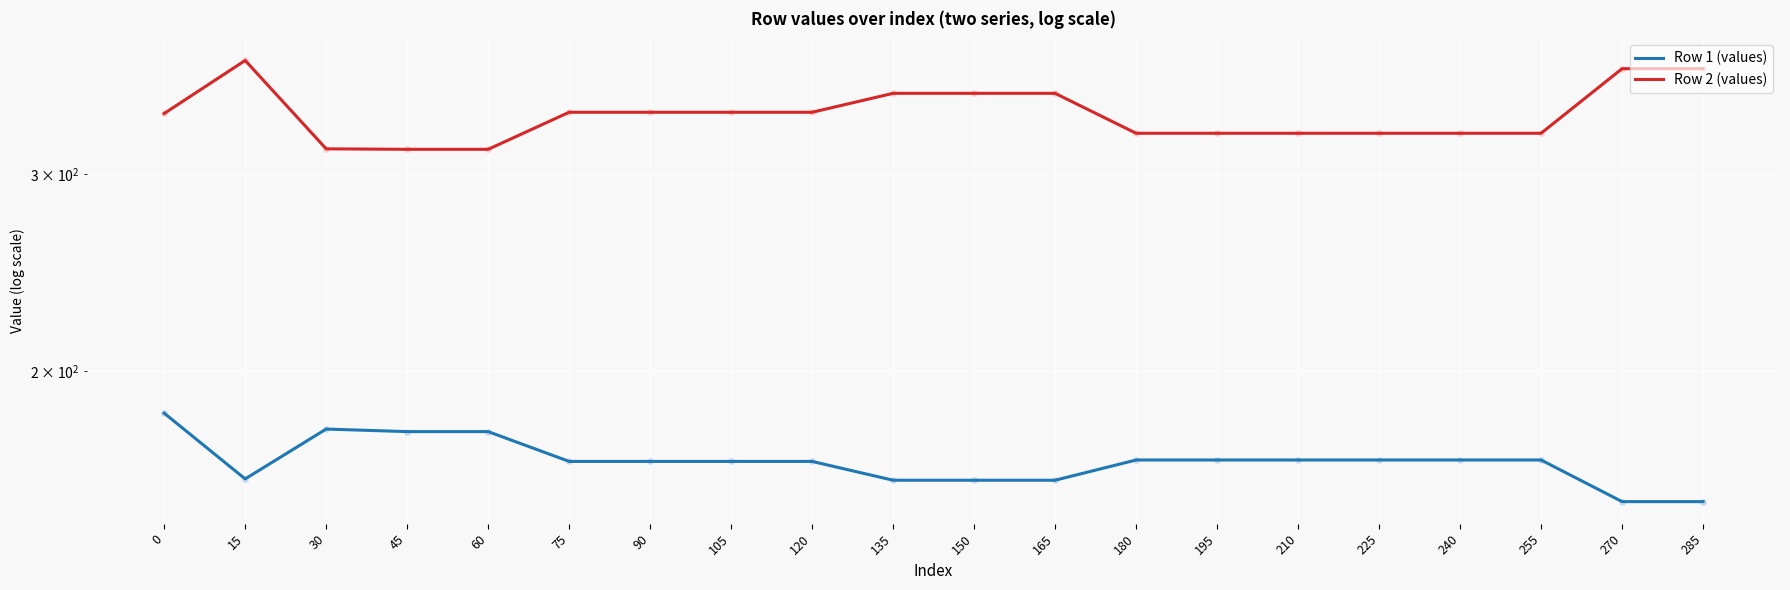

Which series reaches the minimum Y coordinate?

Row 1 (values)